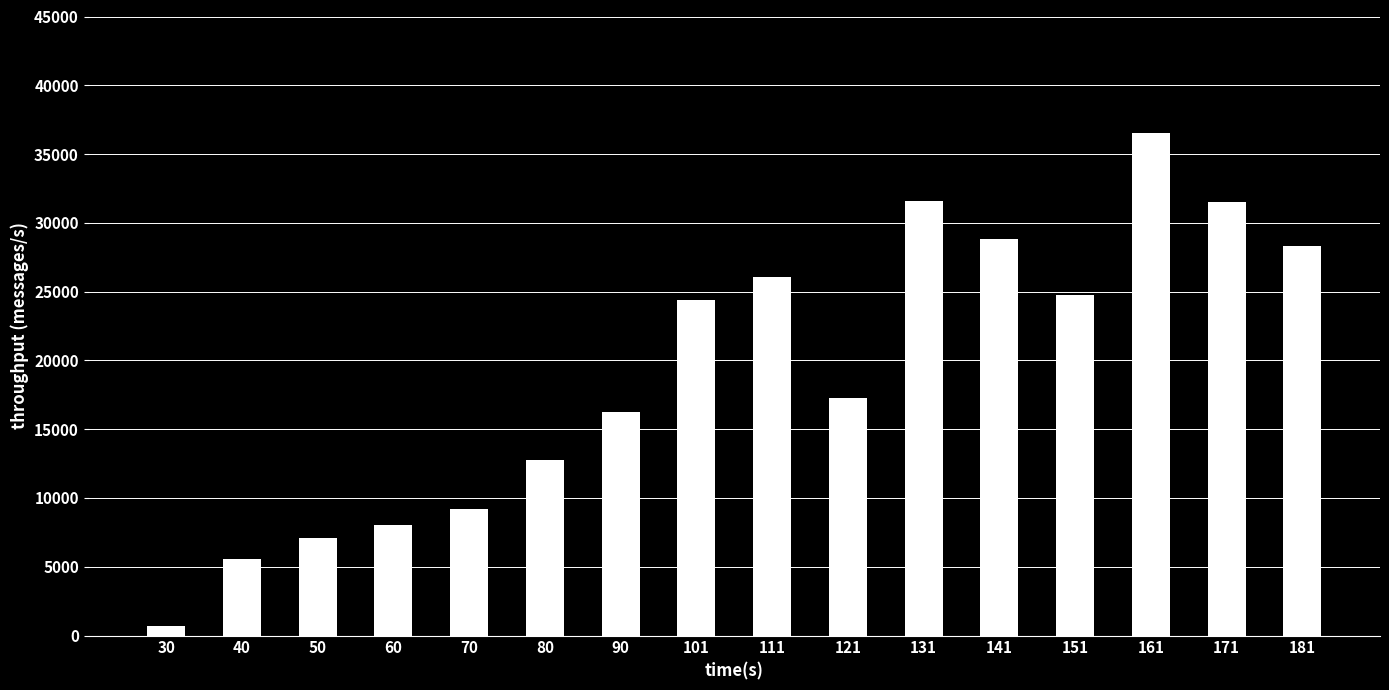

What is the ratio of the value at 121 to the value at 101?

0.7